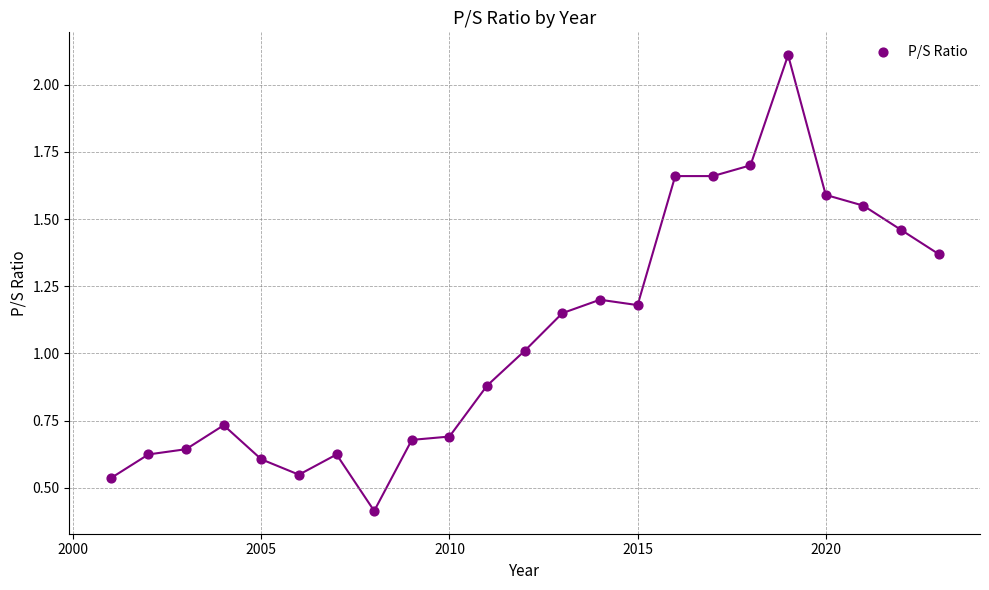

What is the range of X values (max minus min)?

22.0